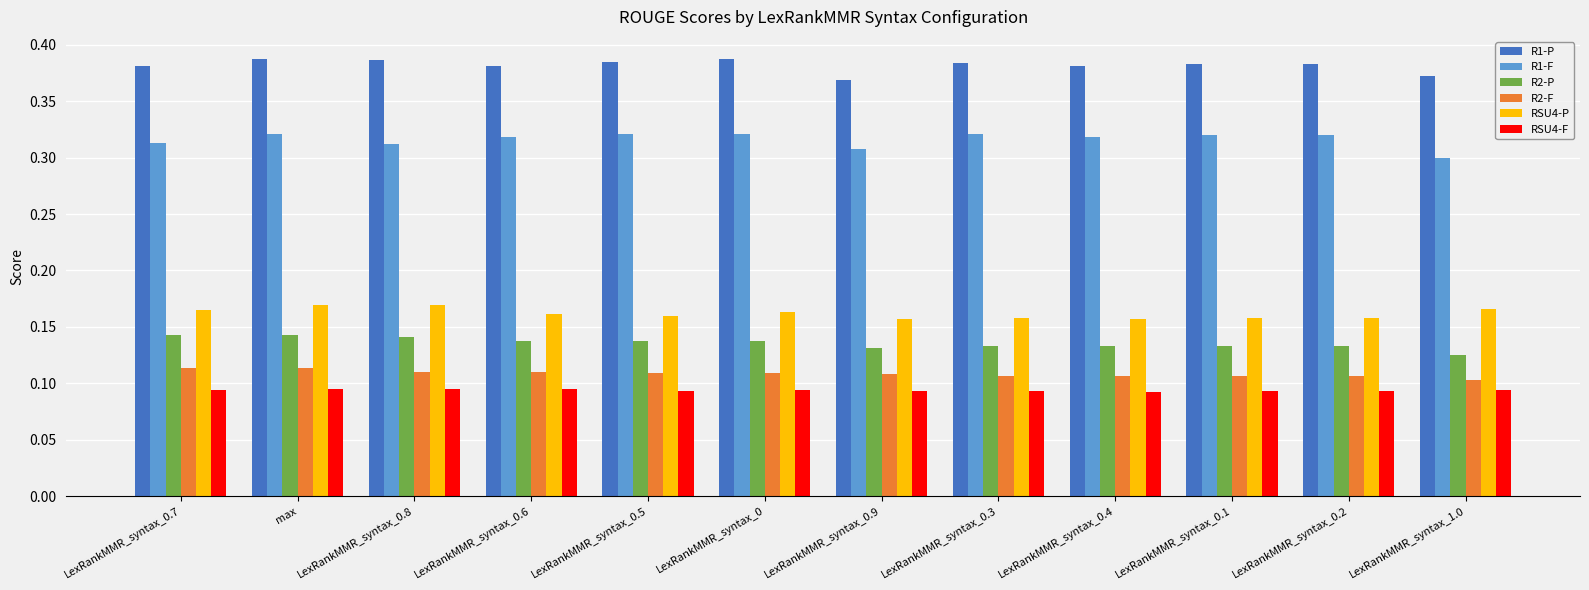

Rank the series by their maximum value, from highest to lowest.

R1-P, R1-F, RSU4-P, R2-P, R2-F, RSU4-F